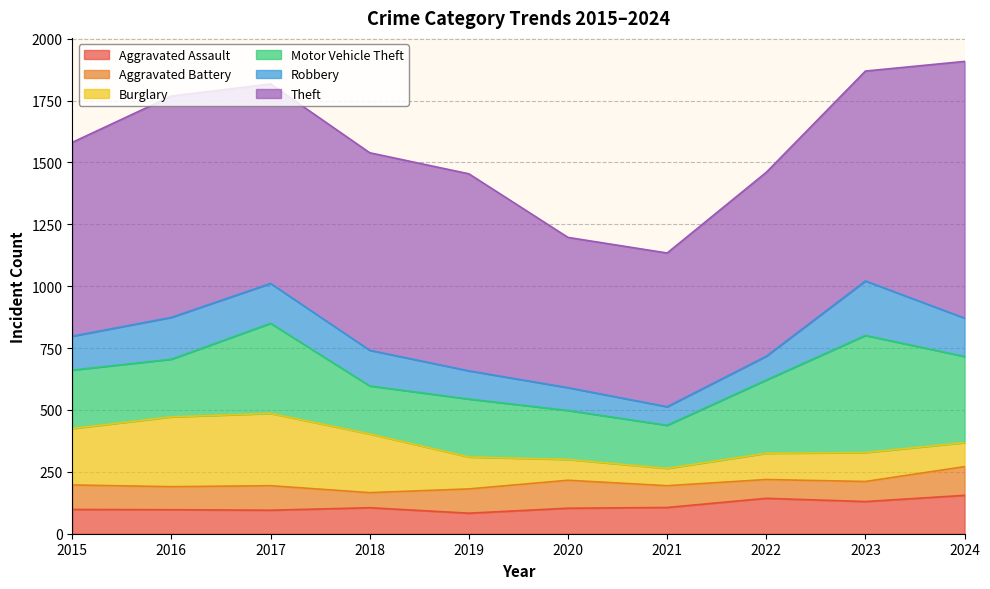

How many times do Aggravated Battery and Robbery cross each other?

2